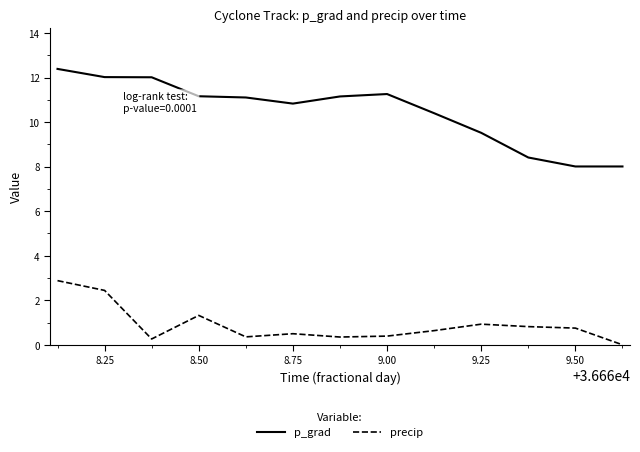

True or false: p_grad and precip intersect in this chart.

False